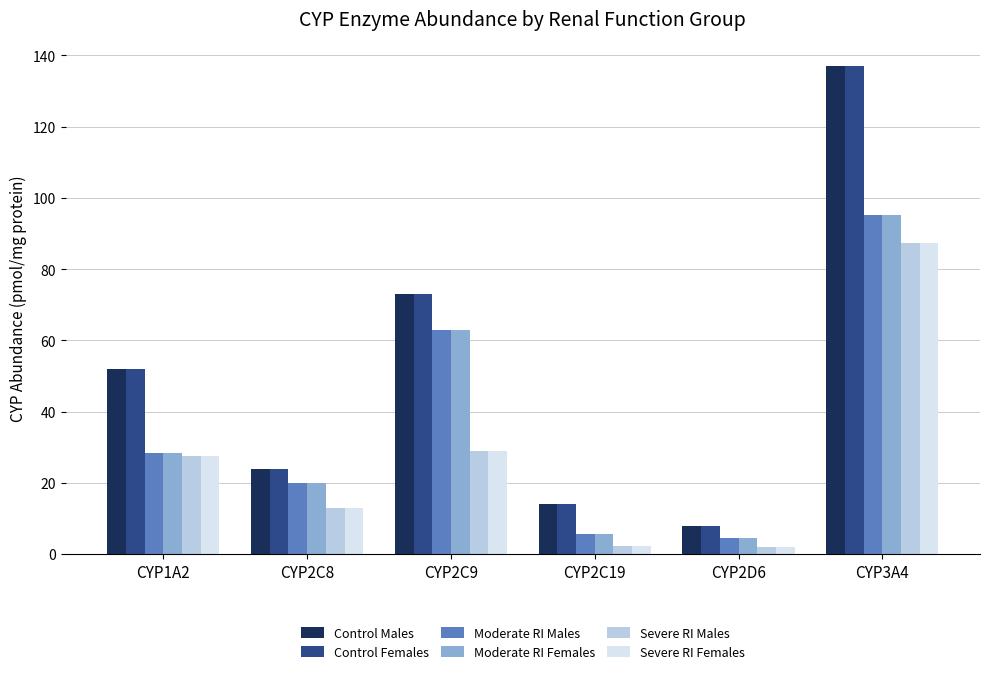

What position from the right is CYP2D6?

2